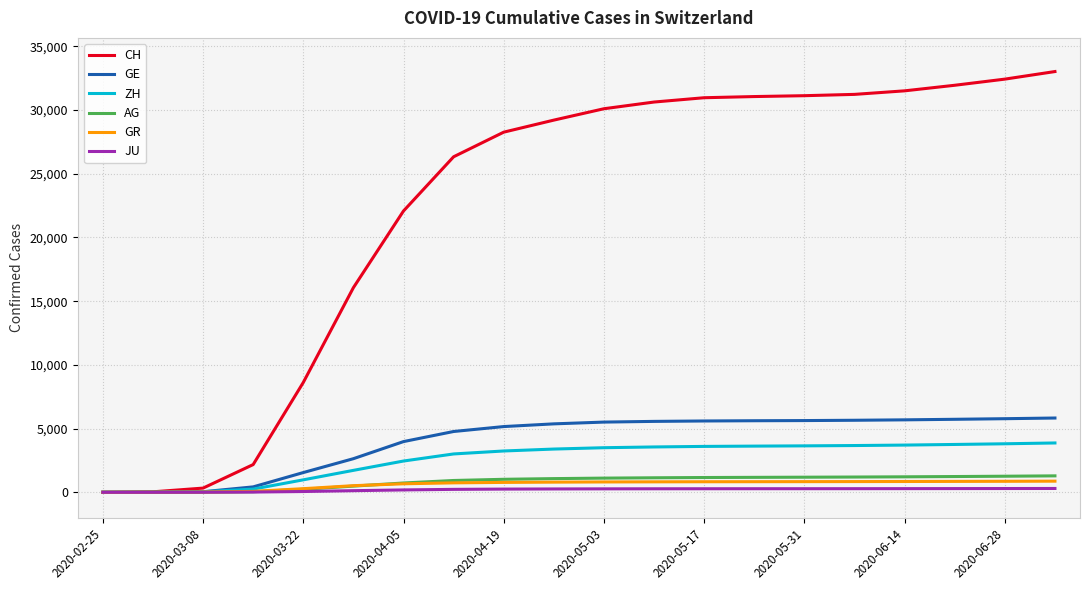

Which series has the largest total across all categories?

CH